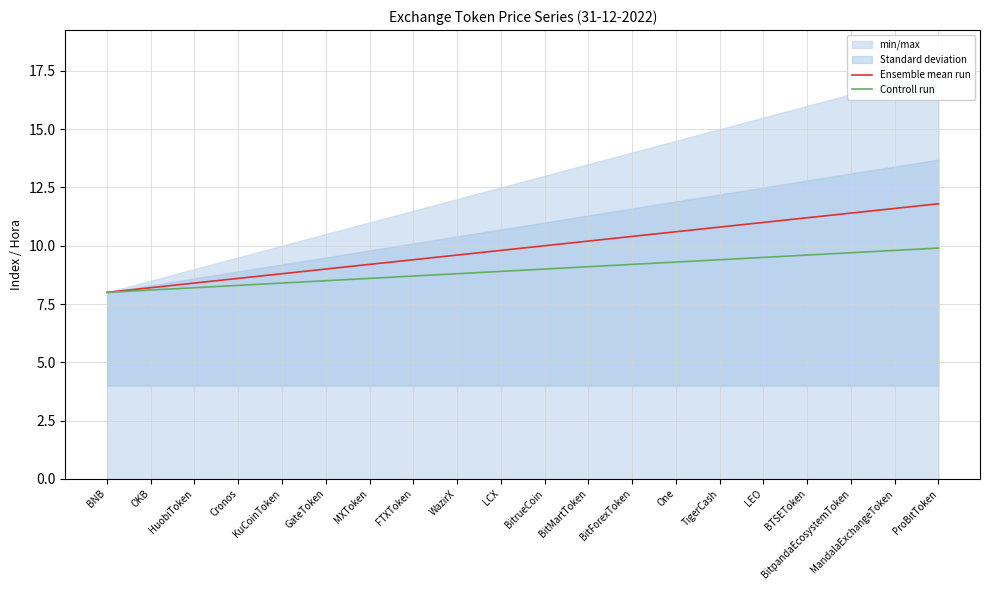

What is the label of the 6th point from the left?

GateToken